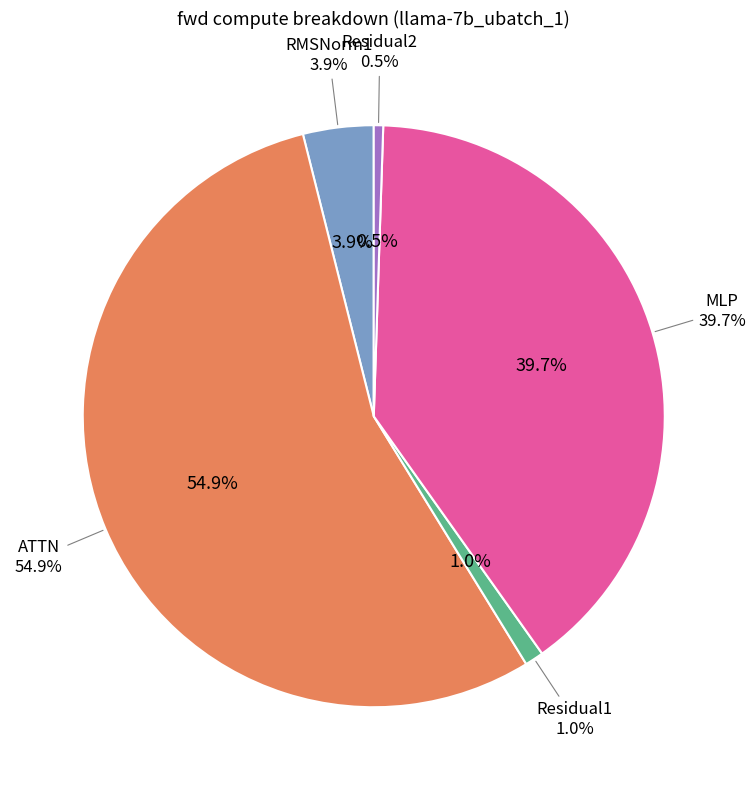

Count the number of slices in the pie.

5